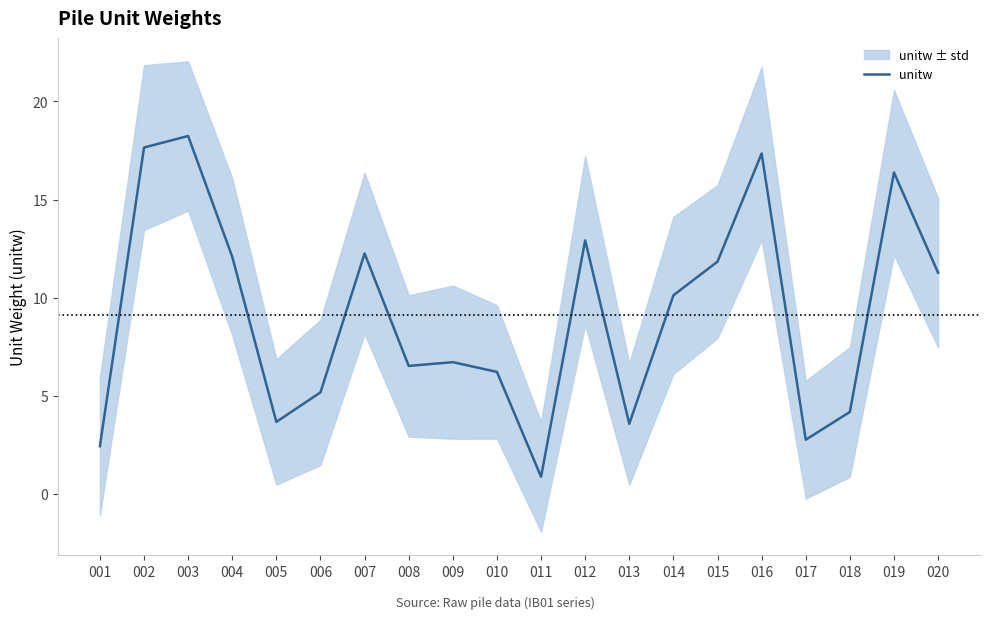

What is the average value?

9.1